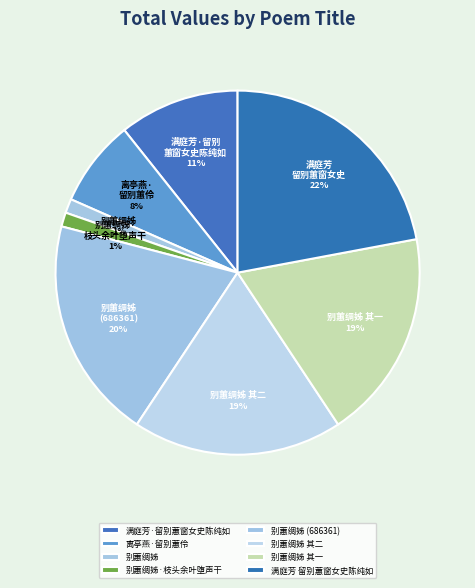

How many slices are in this pie chart?

8